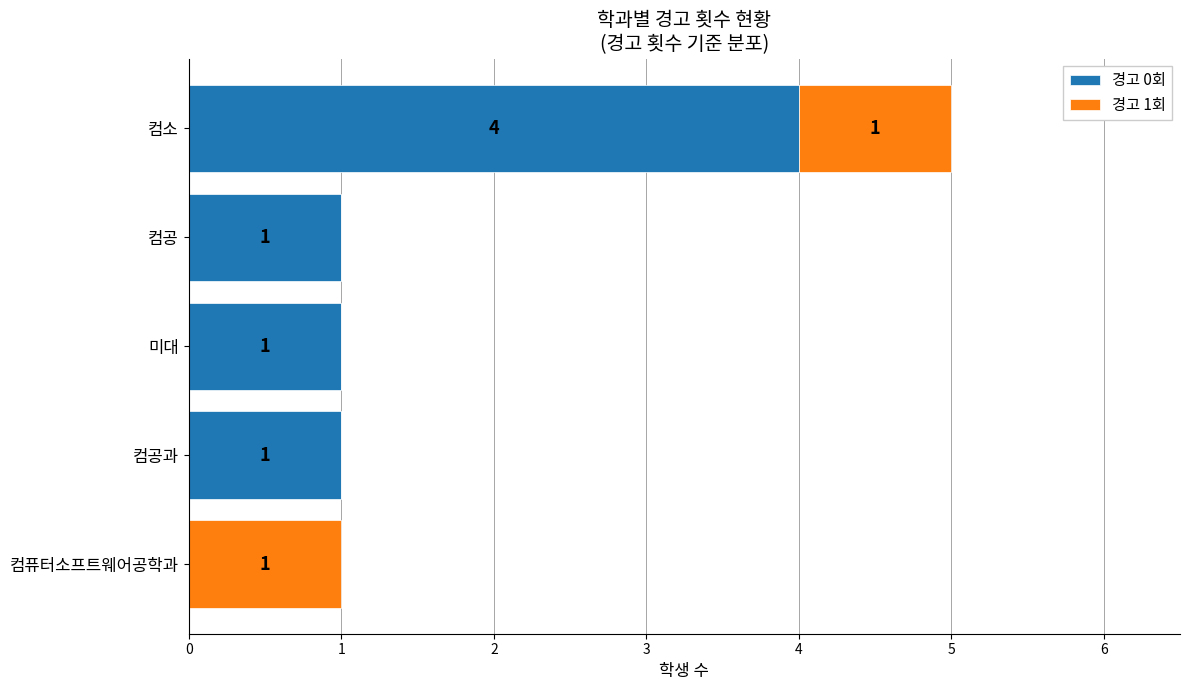

How many categories are shown in the chart?

5